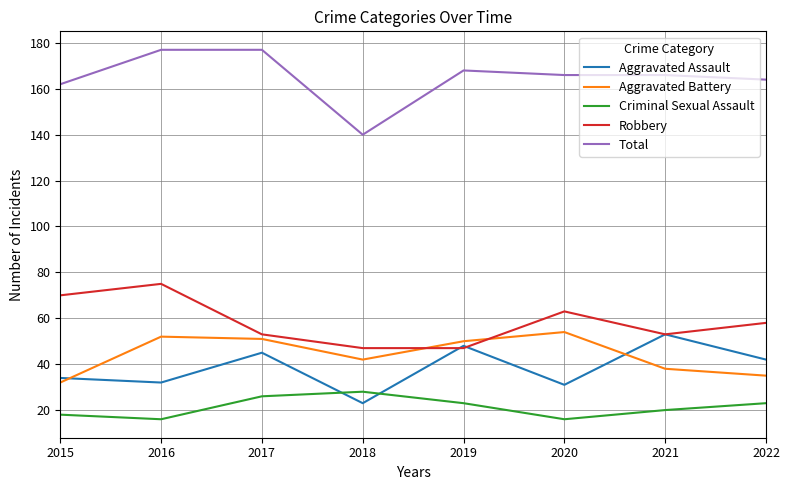

What is the lowest value of the Aggravated Battery series?

32